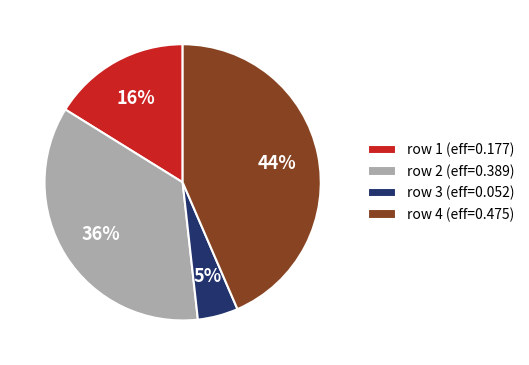

True or false: row 3 (eff=0.052) accounts for 14% of the total.

False